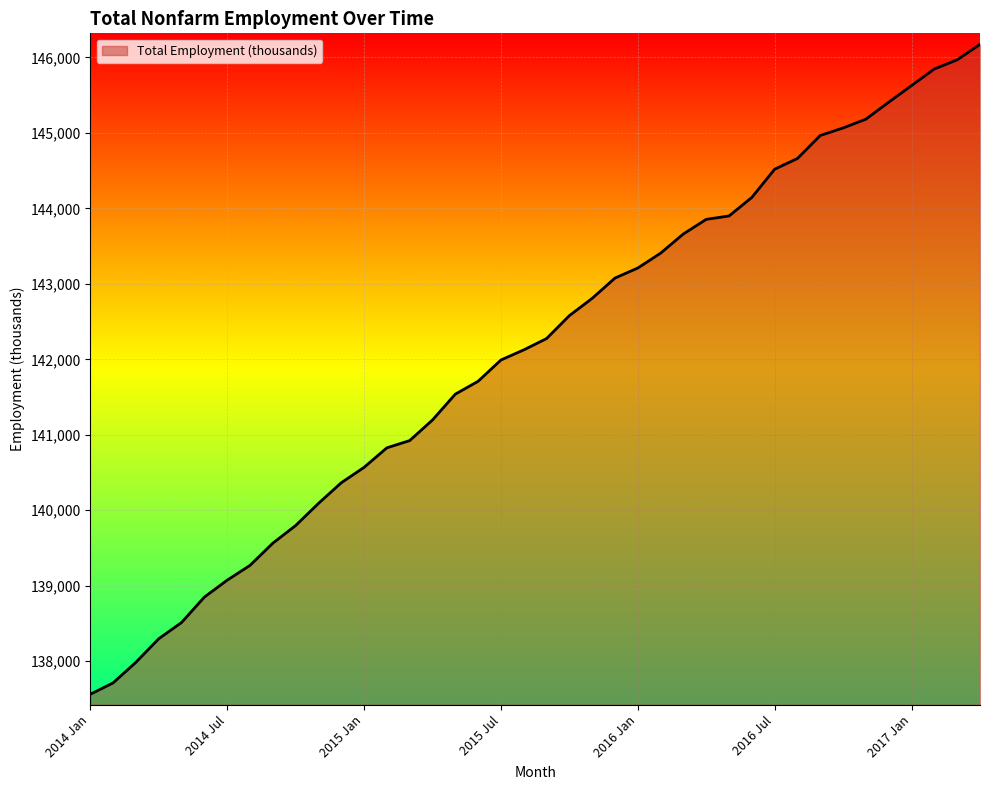

What is the difference between the maximum and minimum values?

8613